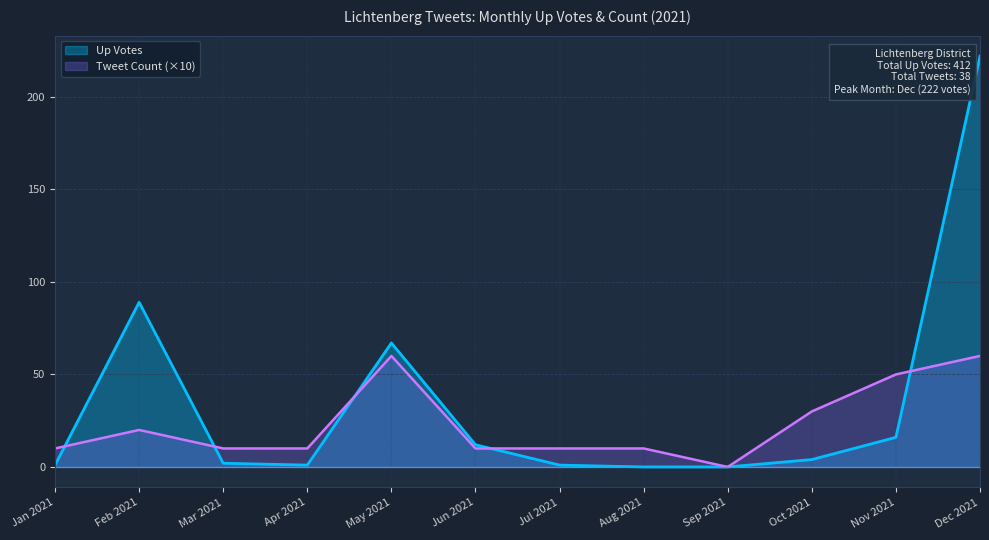

What position from the right is Feb 2021?

11